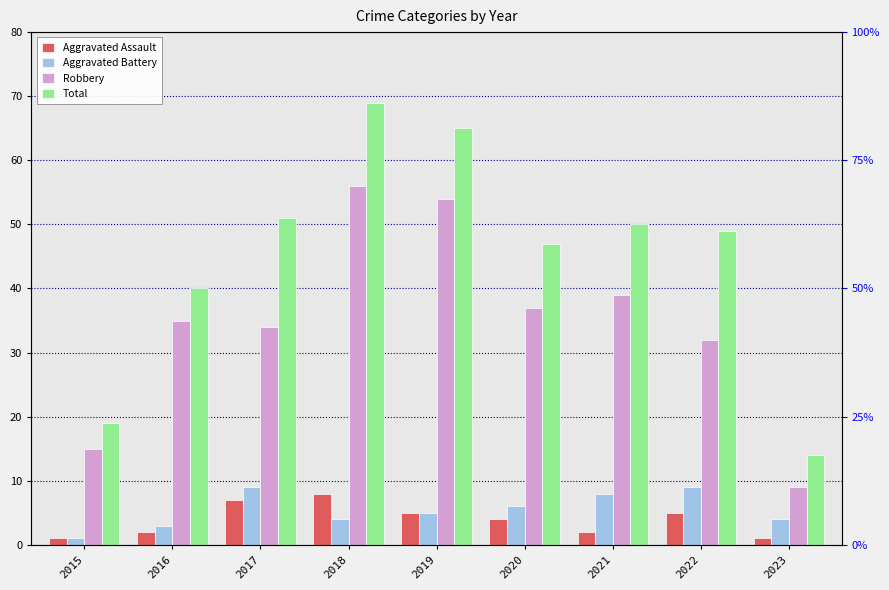

What is the sum of all Aggravated Battery values?

49